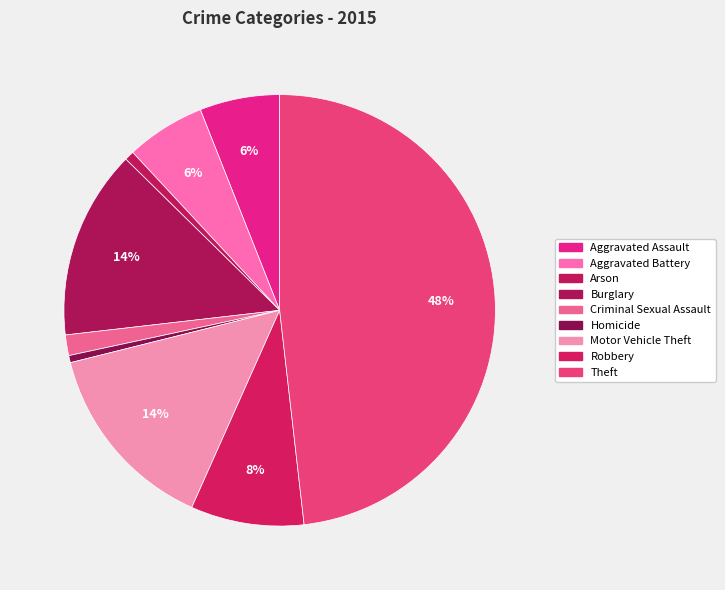

Rank the categories by value from highest to lowest.

Theft, Motor Vehicle Theft, Burglary, Robbery, Aggravated Assault, Aggravated Battery, Criminal Sexual Assault, Arson, Homicide